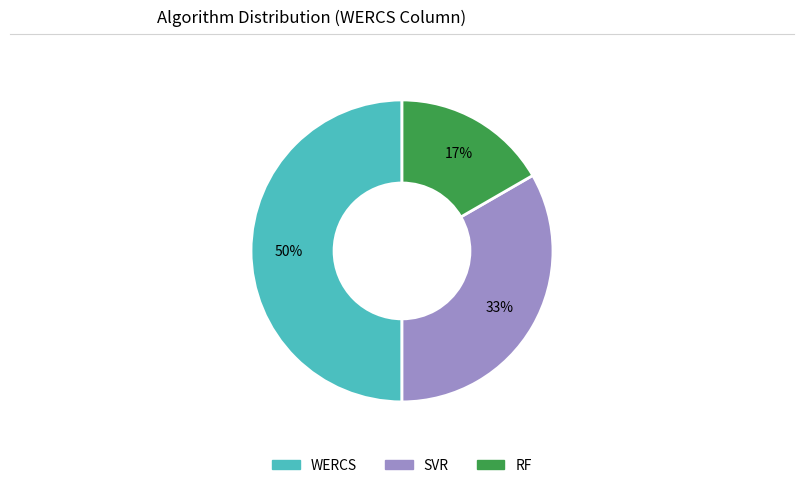

Do SVR and WERCS together represent more than half of the pie?

Yes